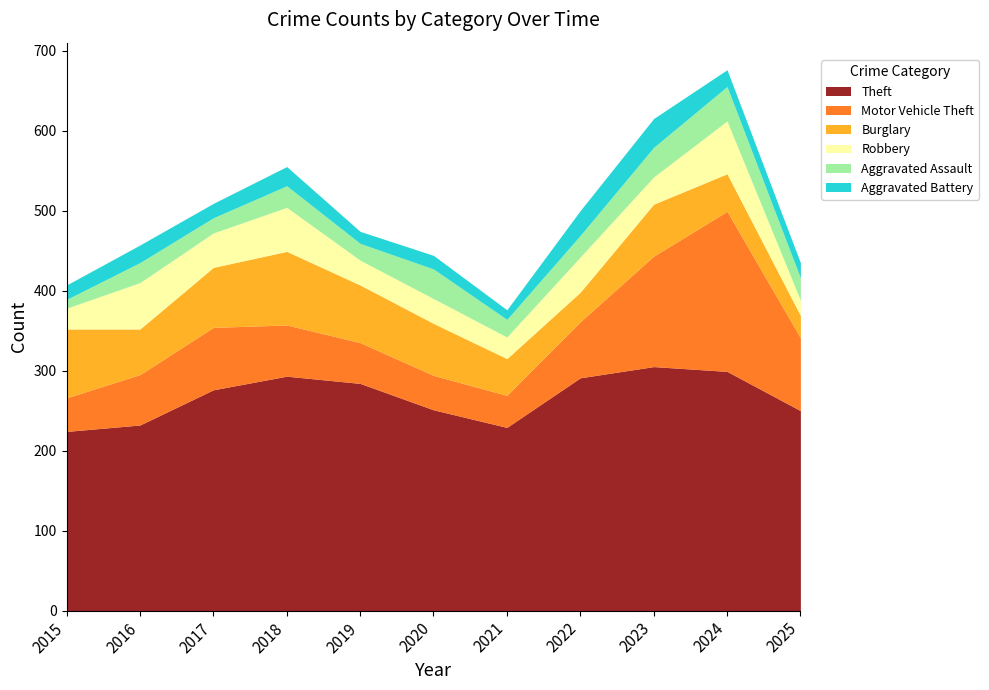

What is the sum of all Aggravated Assault values?

297